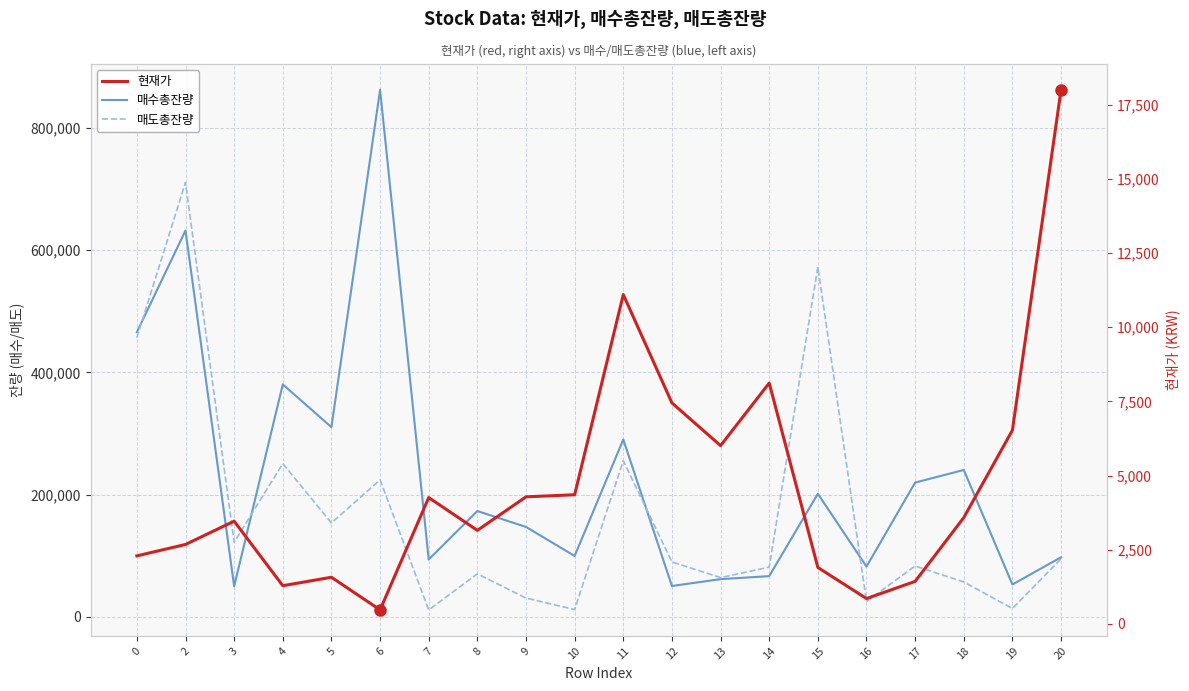

Between 7 and 13, which is larger?

7